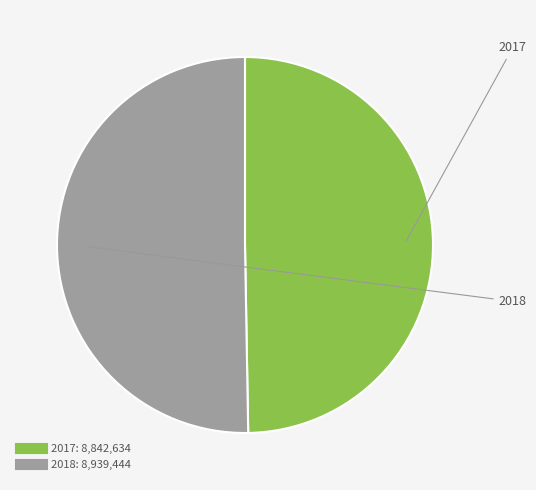

Which slice is the smallest?

2017